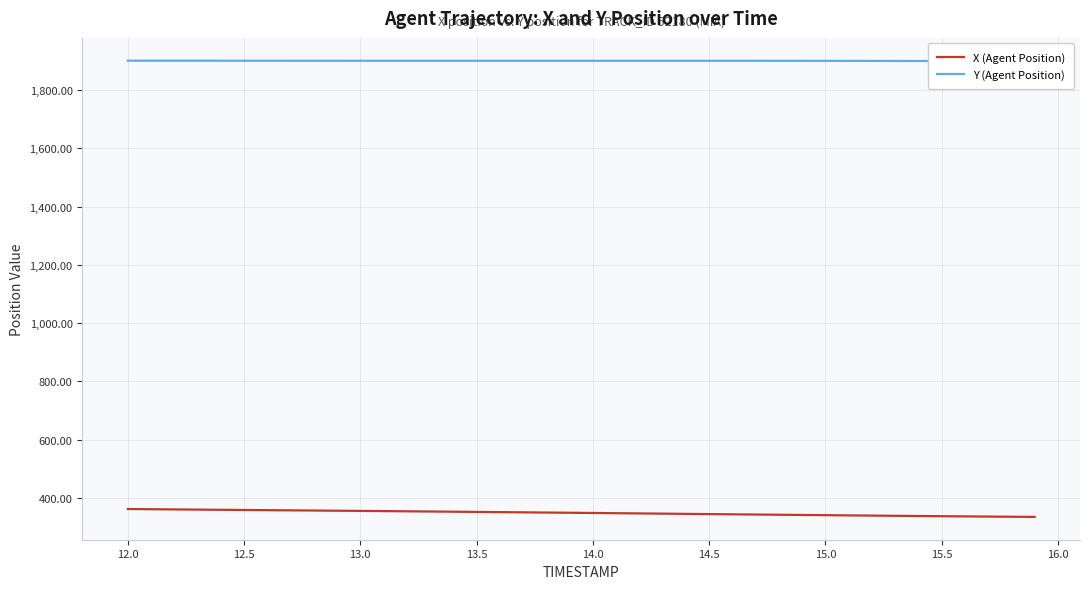

True or false: Y (Agent Position) and X (Agent Position) cross at least once.

False